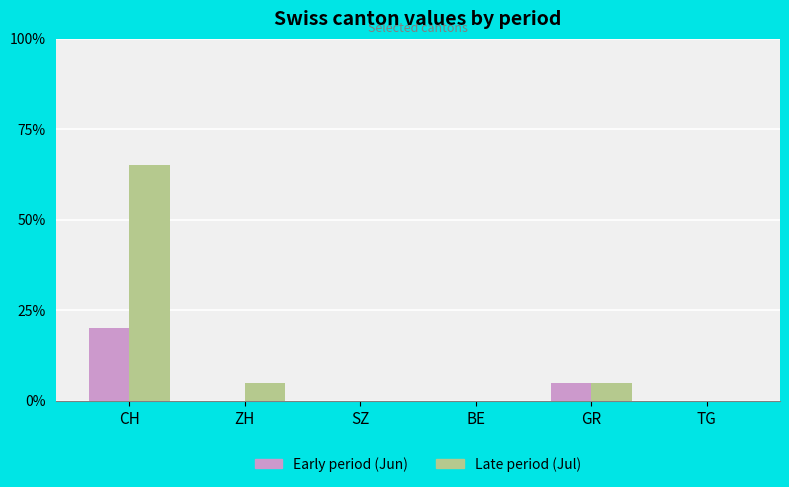

Reading left to right, extract all data points from this chart.

Early period (Jun): CH=20	ZH=0	SZ=0	BE=0	GR=5	TG=0
Late period (Jul): CH=65	ZH=5	SZ=0	BE=0	GR=5	TG=0